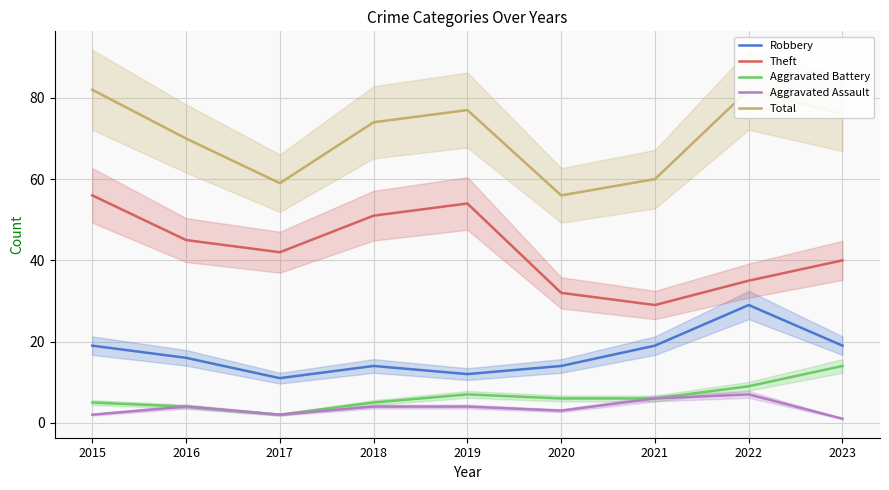

Reading left to right, what are all the values shown in this chart?

Robbery: 19	16	11	14	12	14	19	29	19
Theft: 56	45	42	51	54	32	29	35	40
Aggravated Battery: 5	4	2	5	7	6	6	9	14
Aggravated Assault: 2	4	2	4	4	3	6	7	1
Total: 82	70	59	74	77	56	60	82	76